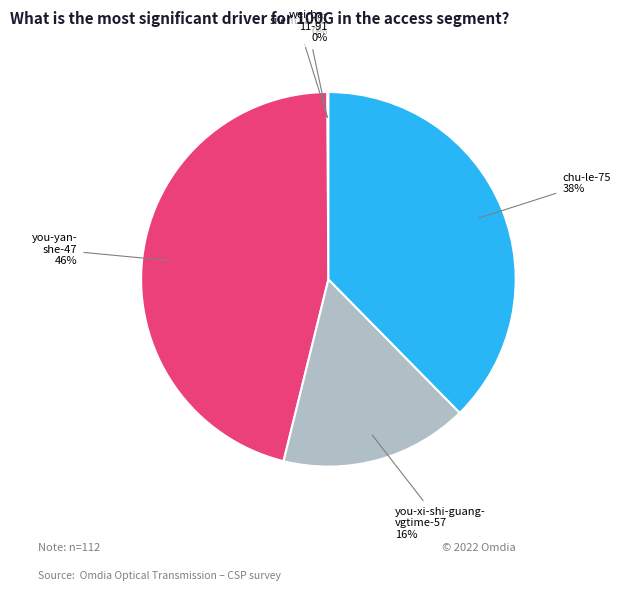

To the nearest percent, what is the difference between the you-yan- she-47 46% and you-xi-shi-guang- vgtime-57 16% slice percentages?

30%